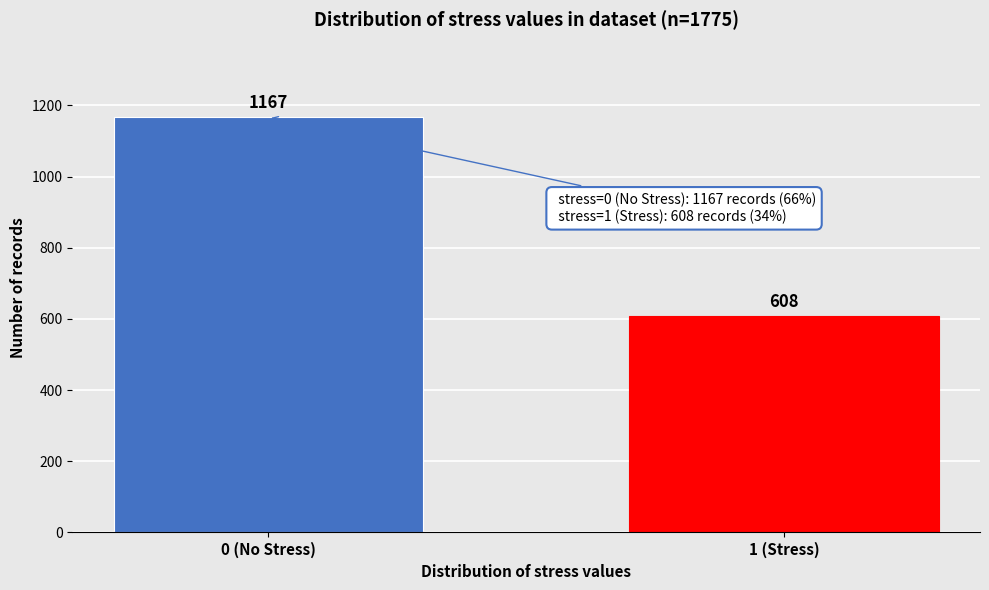

Reading left to right, what are all the values shown in this chart?

1167	608